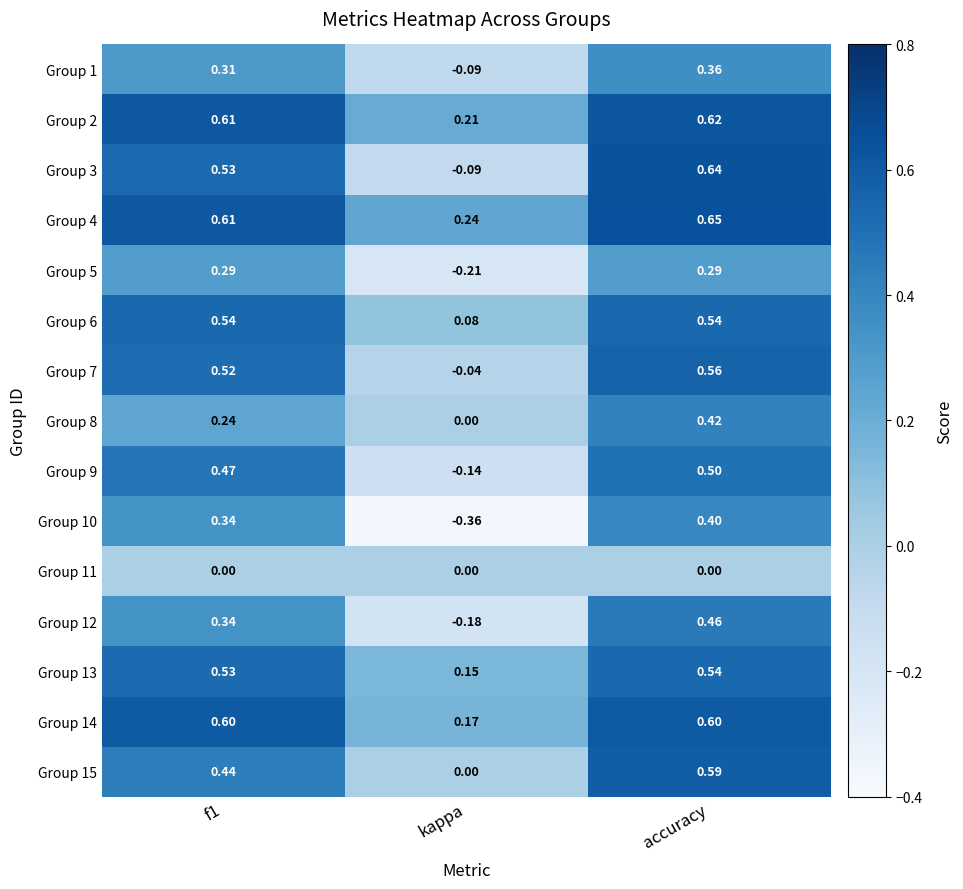

Which series has the widest spread of values?

Group 10